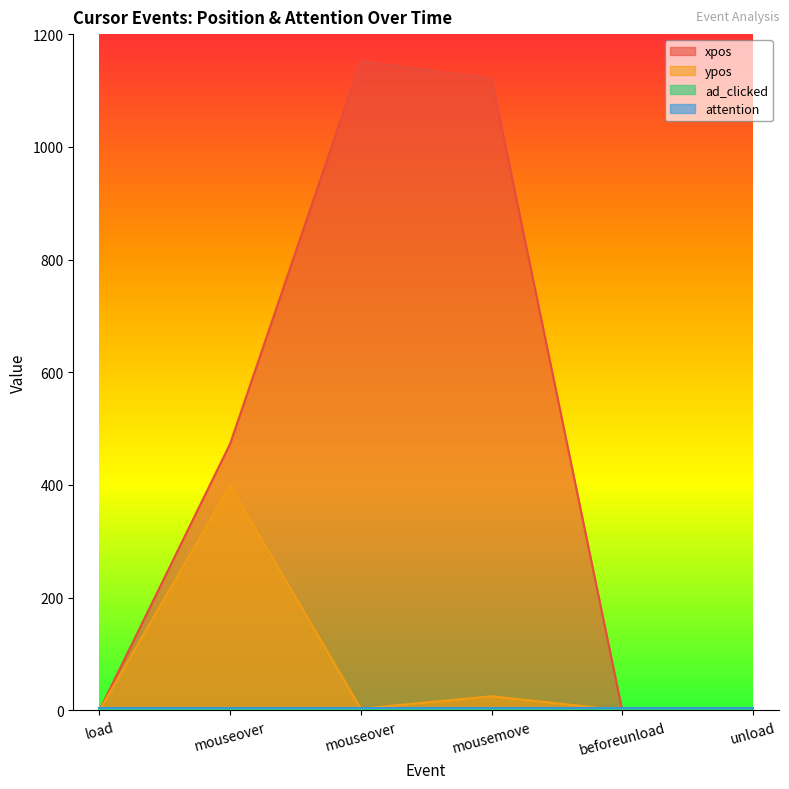

How many categories are shown in the chart?

6